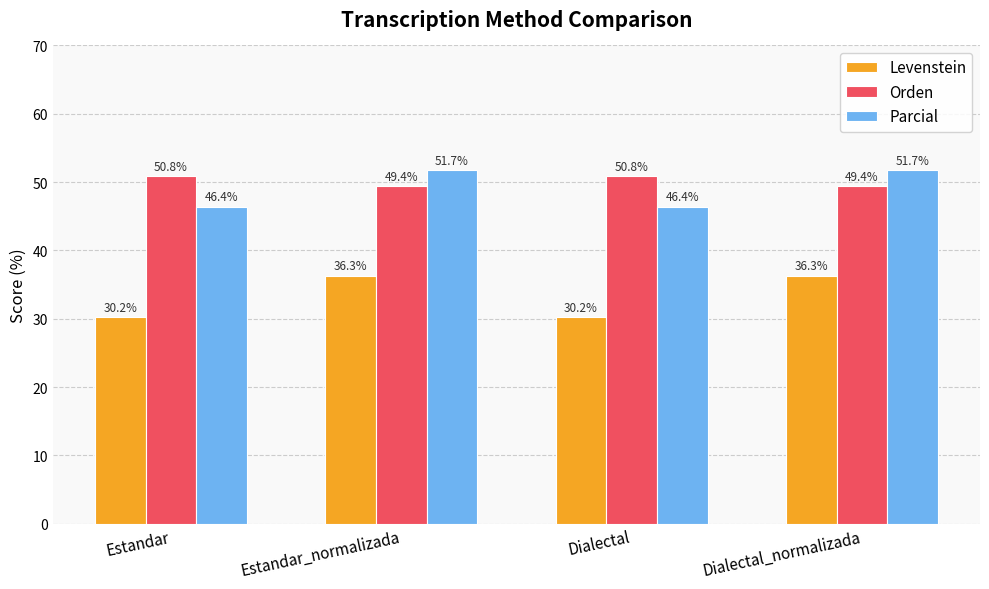

The value of Orden at Dialectal_normalizada is 86.0. True or false?

False